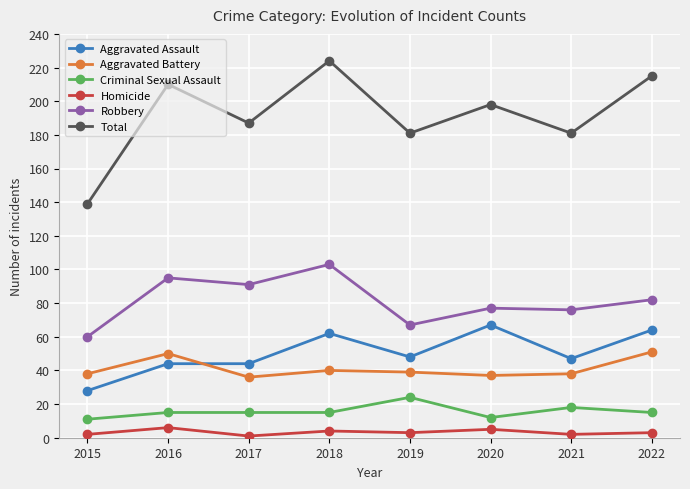

Between 2015 and 2022, which series saw the biggest shift?

Total